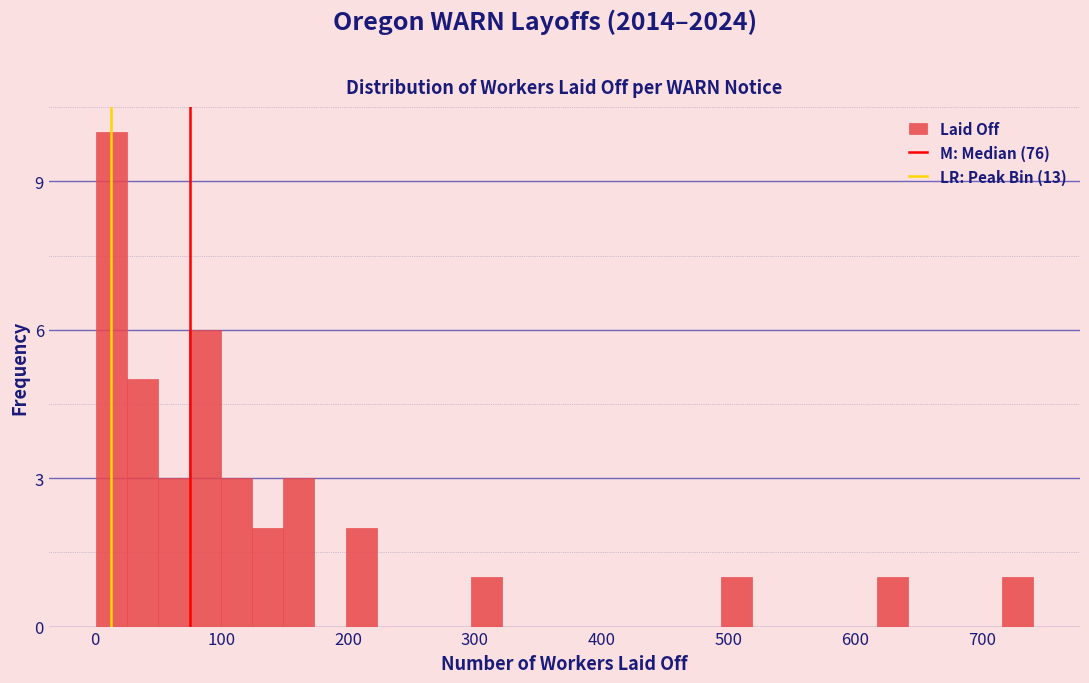

Read against the x-axis, roughly where is the centre of the tallest bar?

10